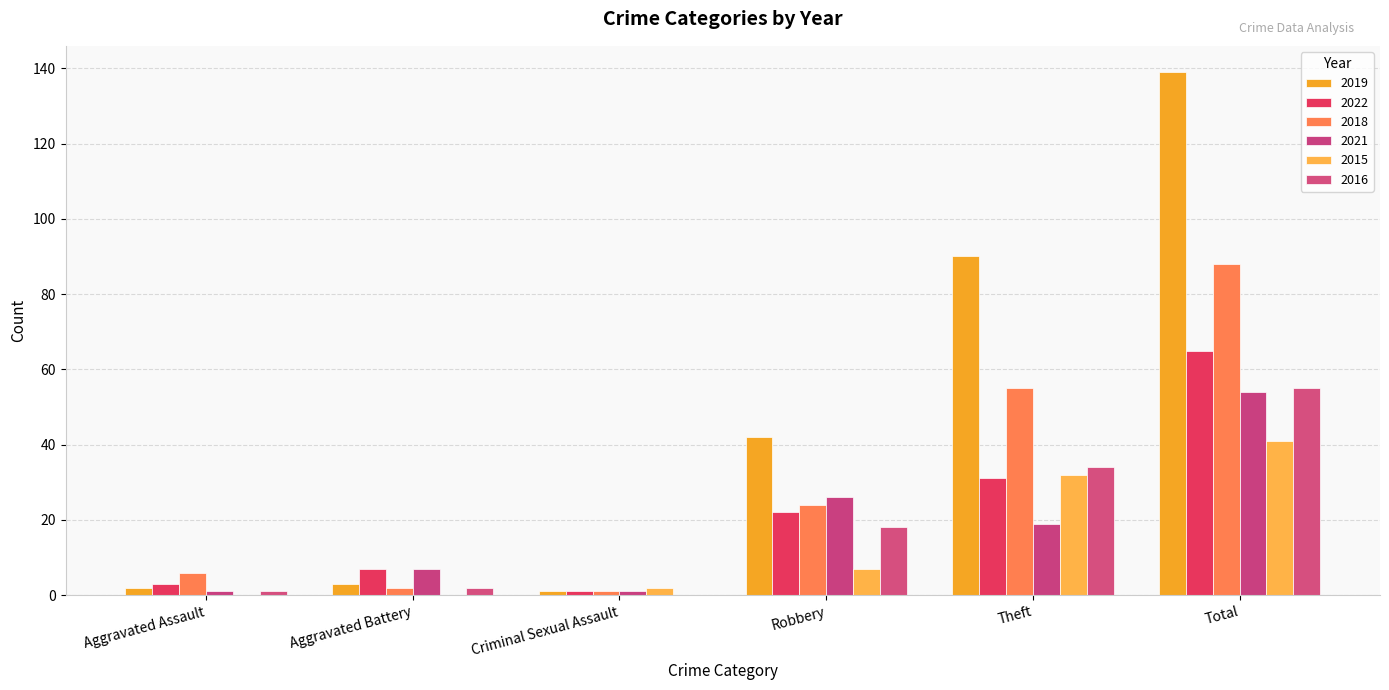

Which series has the widest spread of values?

2019